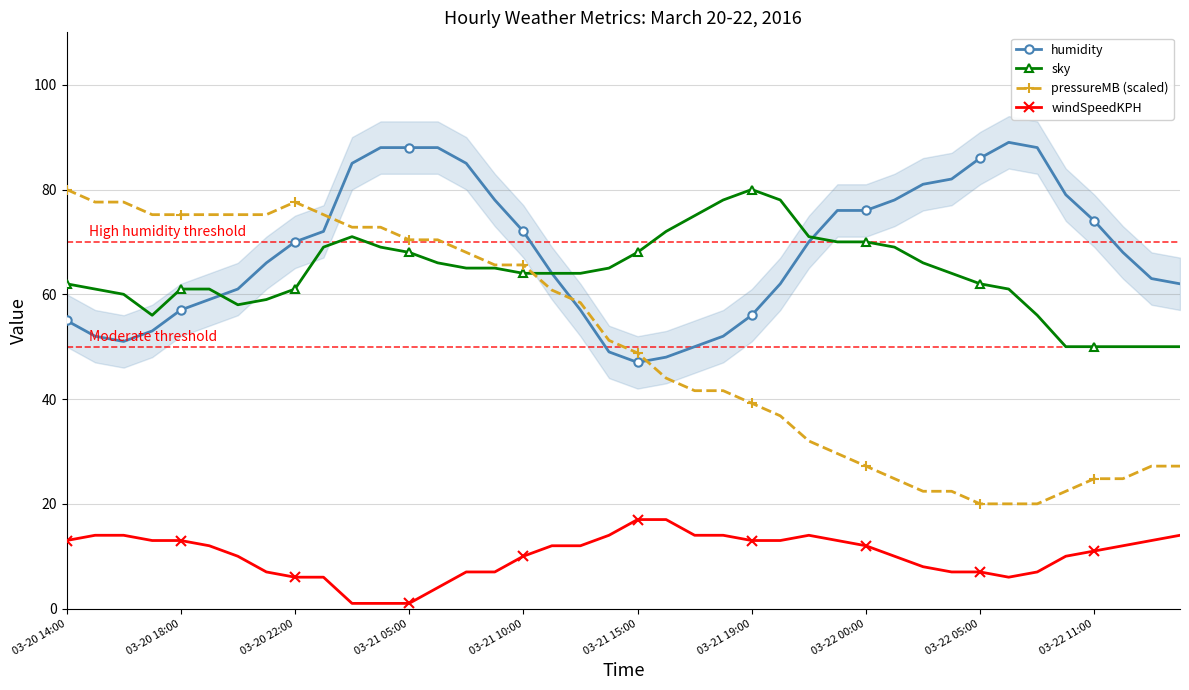

The sky series shows 97.1 at 03-21 05:00. True or false?

False